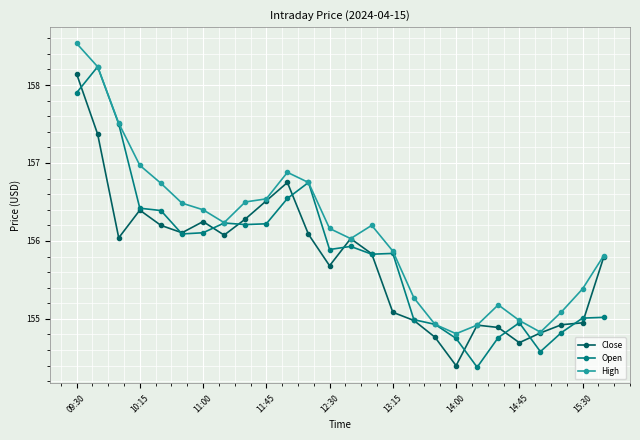

What is the greatest value displayed?

158.5